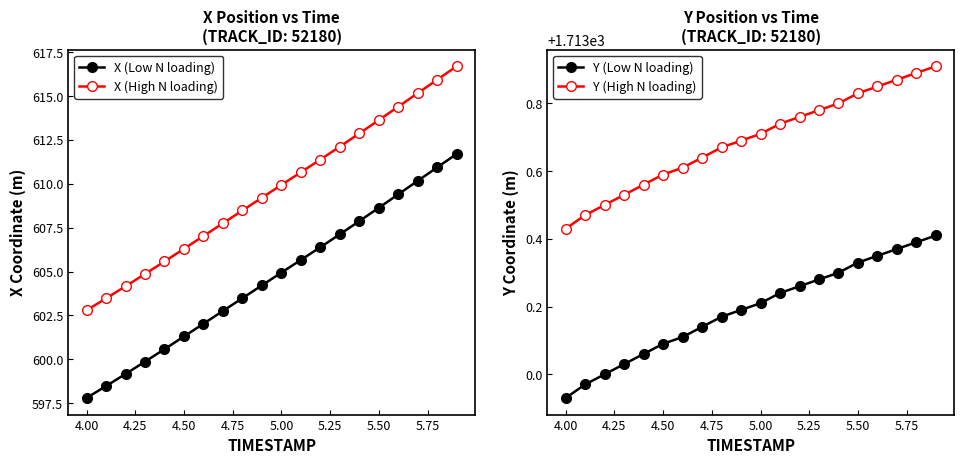

True or false: X (High N loading) and Y (Low N loading) cross at least once.

False